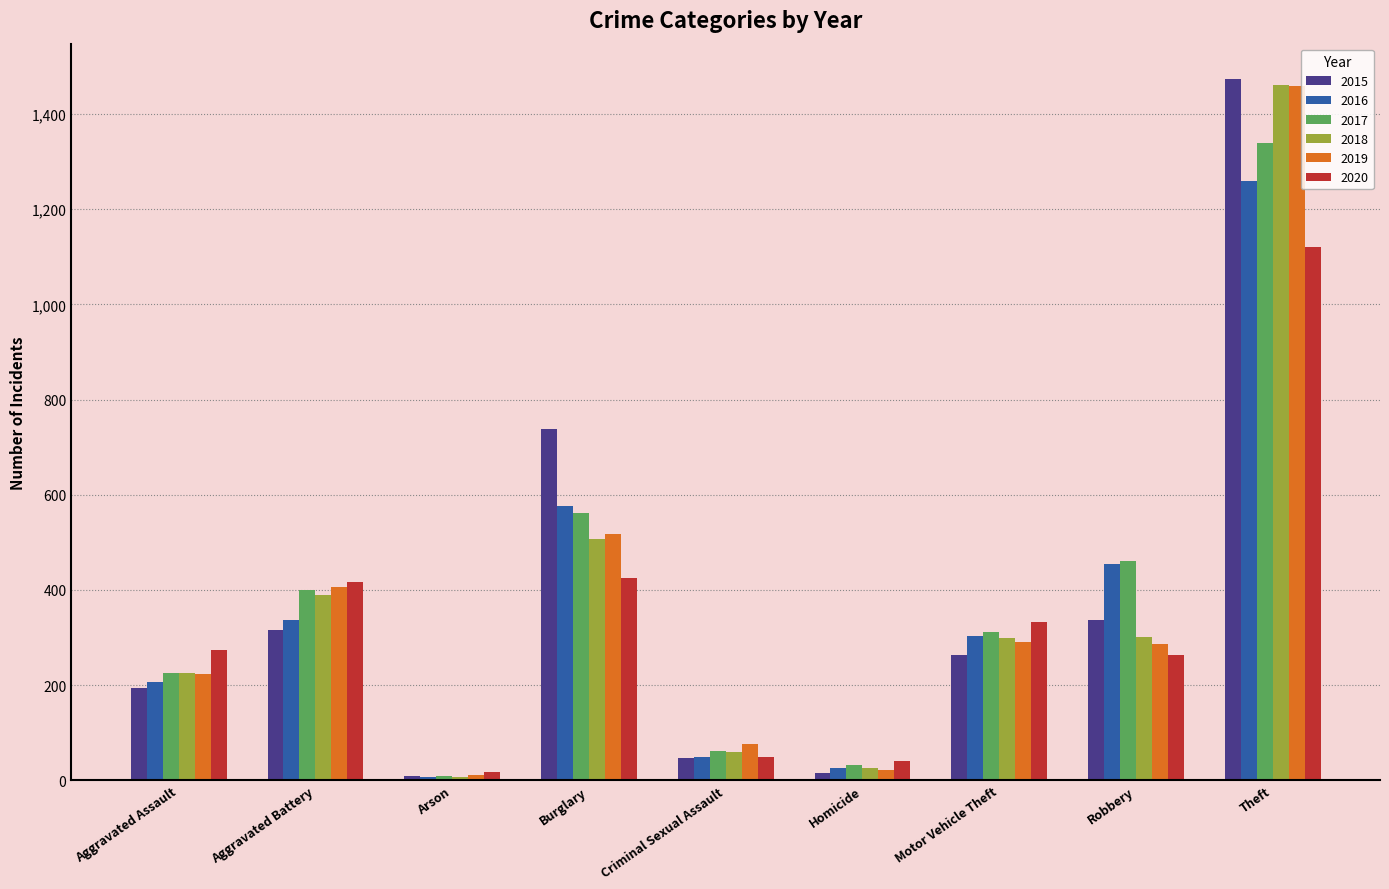

What is the sum of all 2020 values?

2936